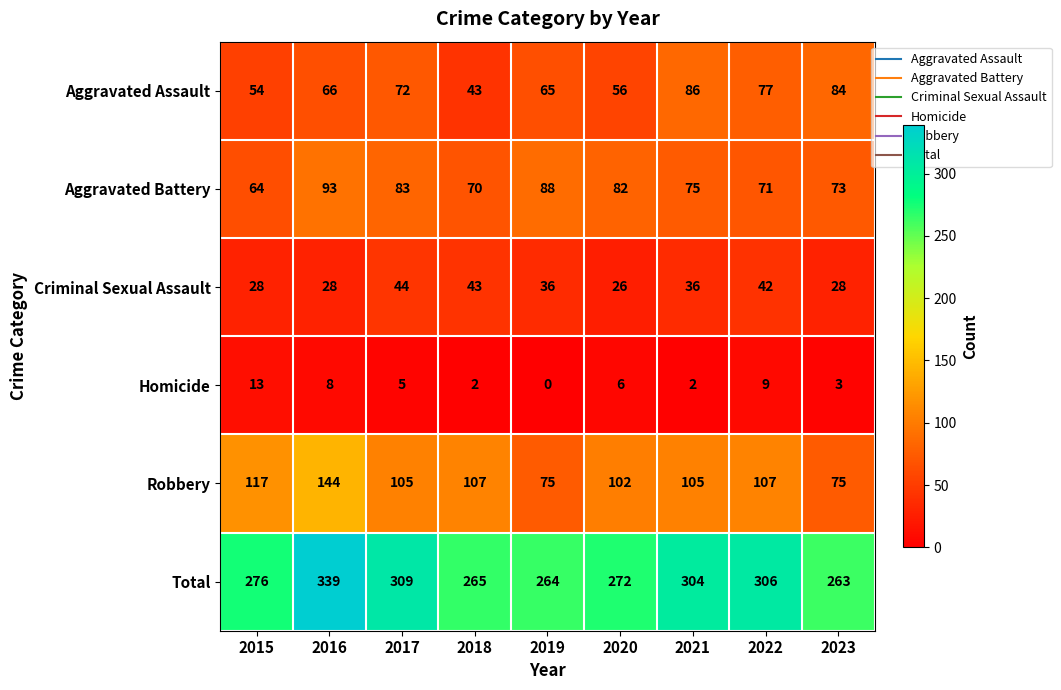

Which series has the largest range (max minus min)?

Total